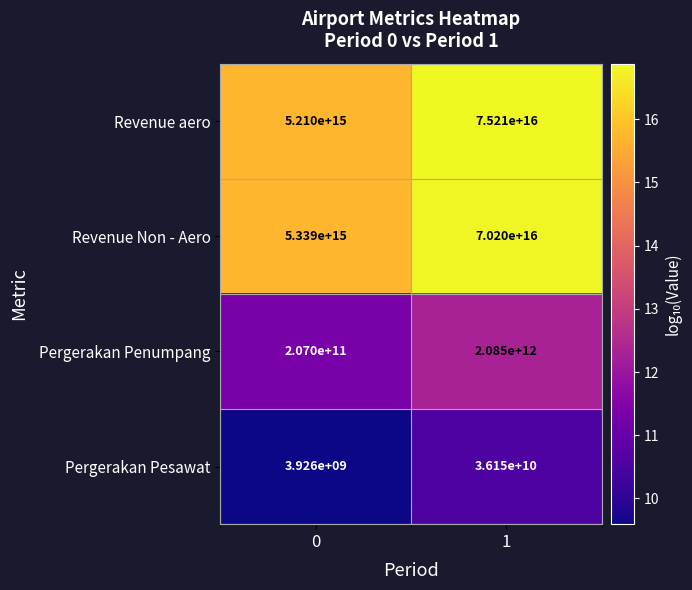

Which series has the largest total across all categories?

Revenue aero